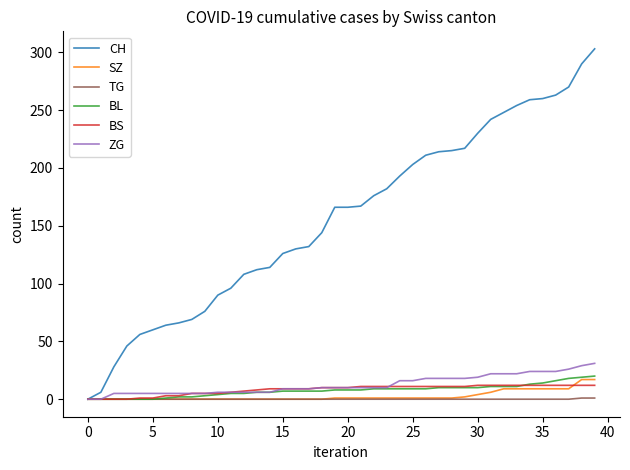

What is the greatest value displayed?

303